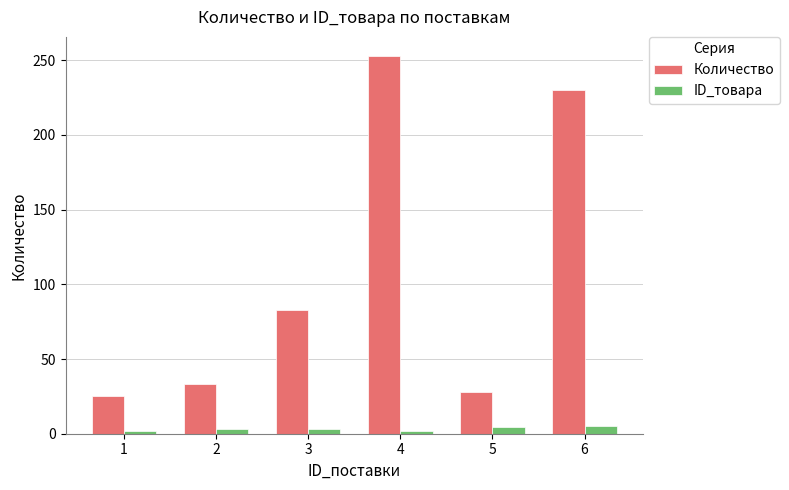

List the labels in order of Количество value, smallest first.

1, 5, 2, 3, 6, 4